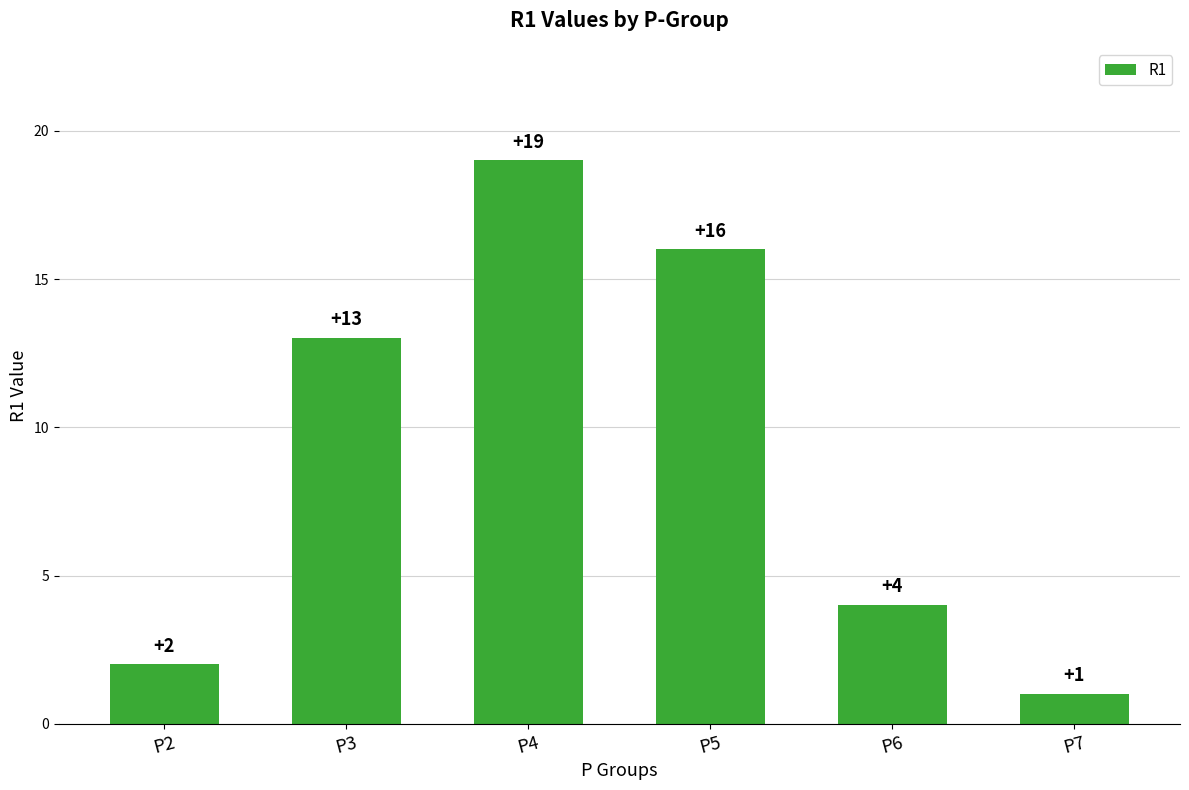

What is the sum of the values at P3 and P5?

29